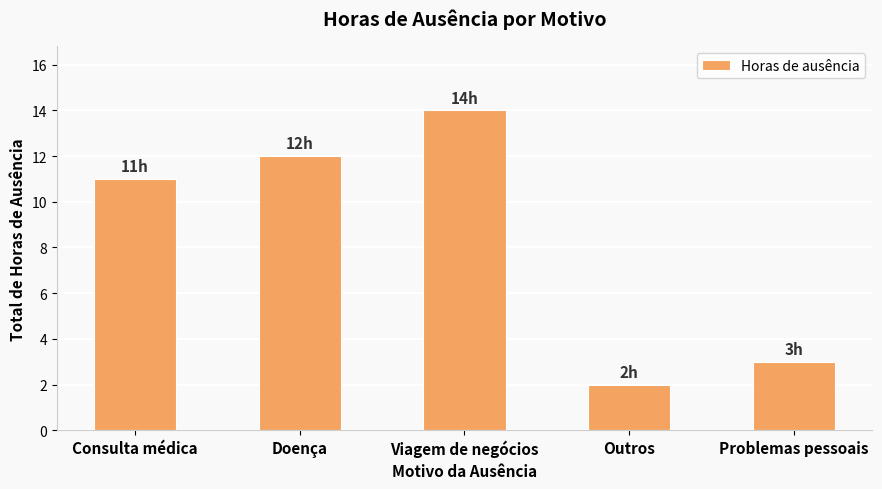

List the labels in order of value, smallest first.

Outros, Problemas pessoais, Consulta médica, Doença, Viagem de negócios